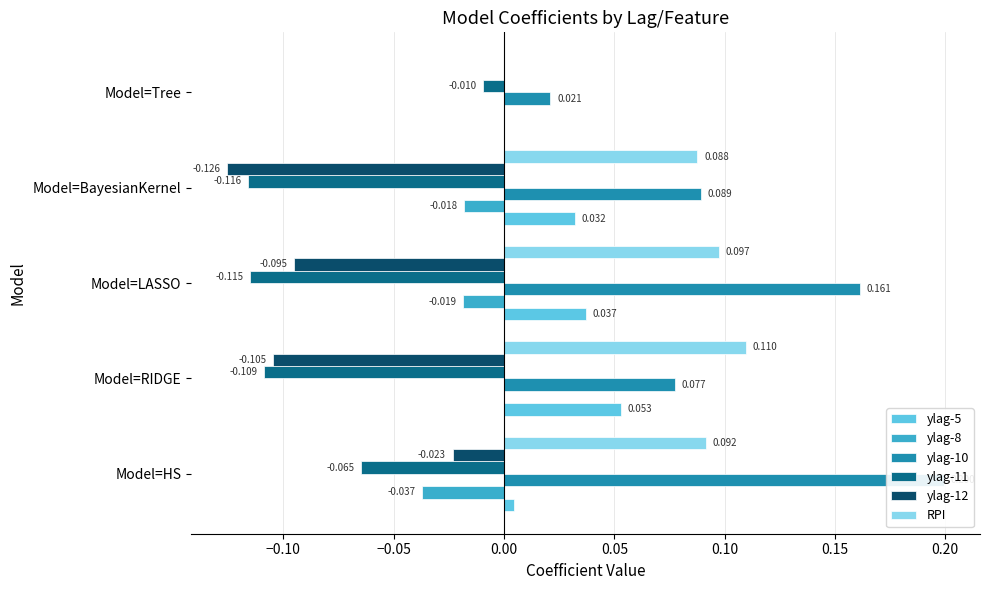

Between Model=LASSO and Model=Tree, which series saw the biggest shift?

ylag-10